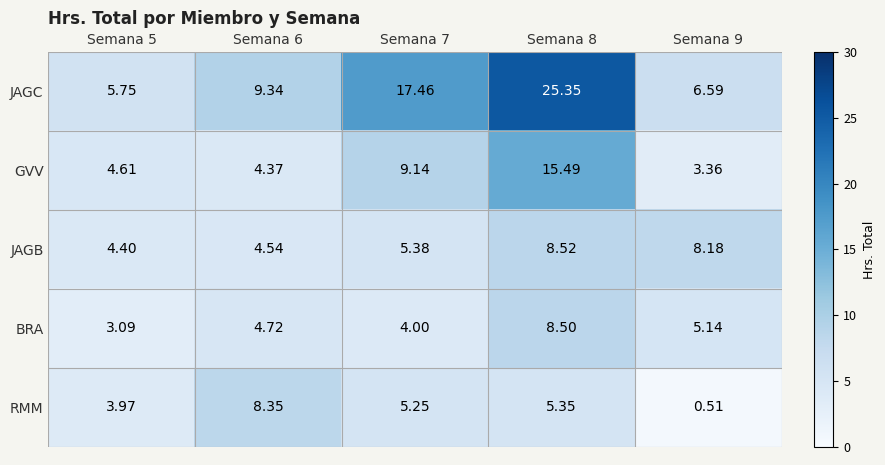

At how many categories does at least one series exceed 23?

1